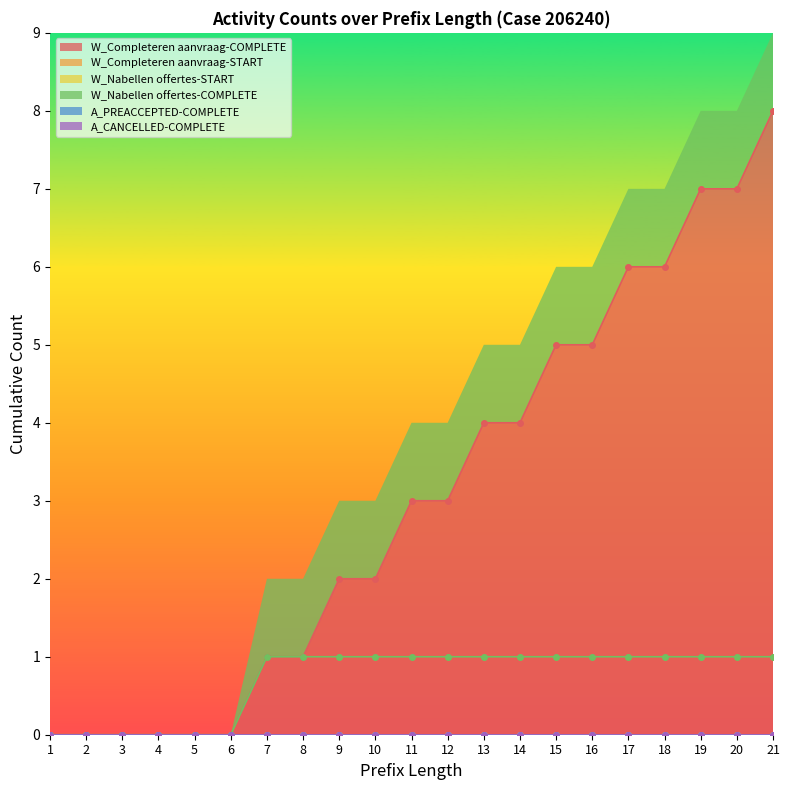

At how many categories does at least one series exceed 3?

9